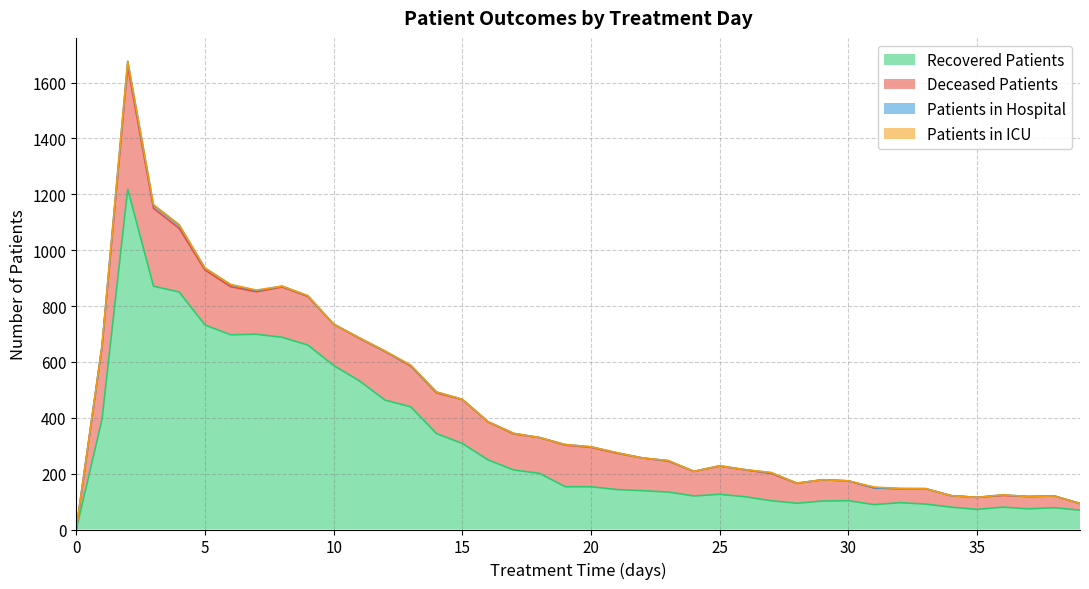

True or false: recovered_patients has more than 0 interior local peaks.

True